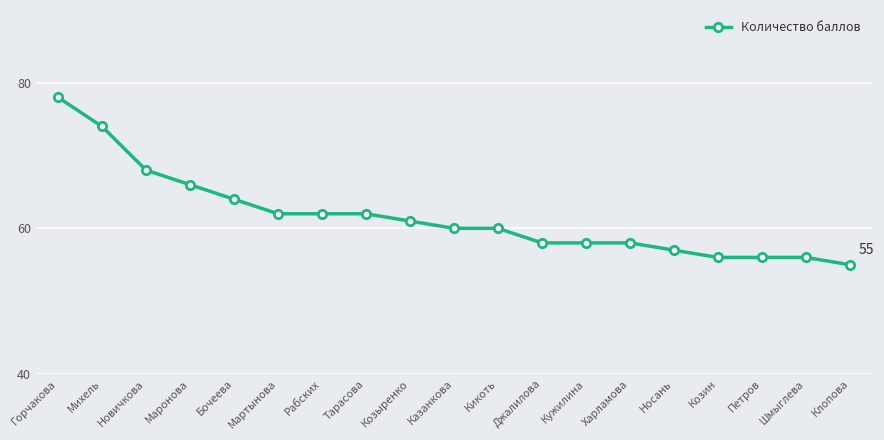

The value at Маронова is 16. True or false?

False